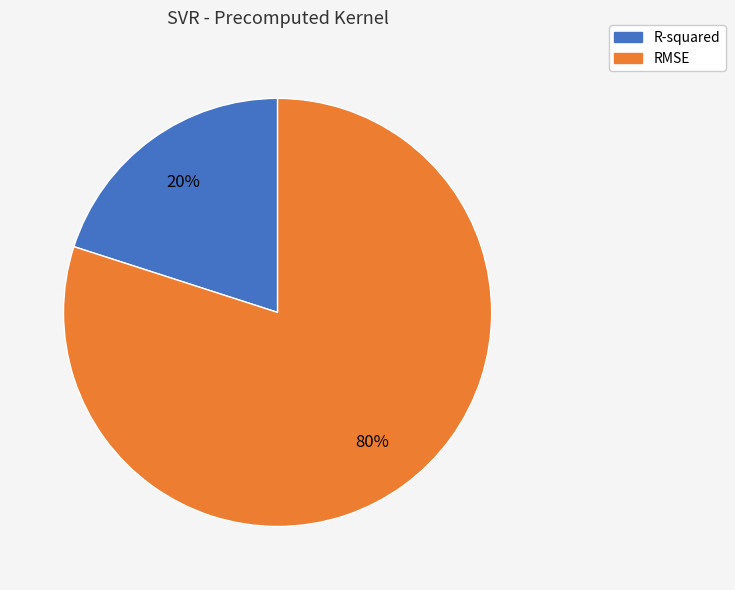

The R-squared slice represents 20% of the pie. True or false?

True